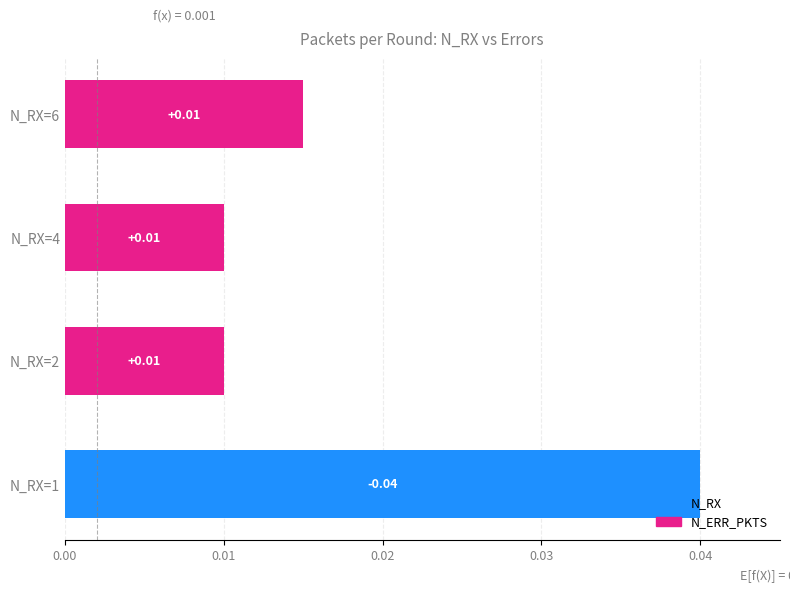

Which has a higher value, N_RX=1 or N_RX=6?

N_RX=1